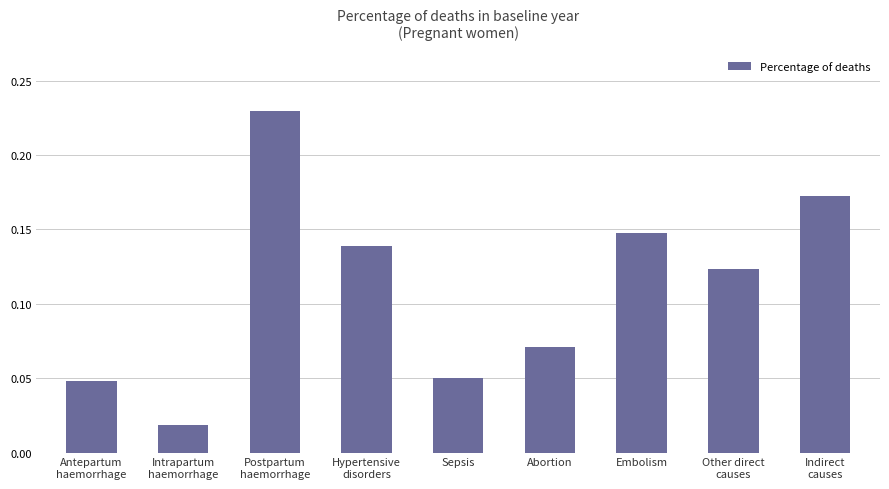

Between Postpartum
haemorrhage and Embolism, which is larger?

Postpartum
haemorrhage